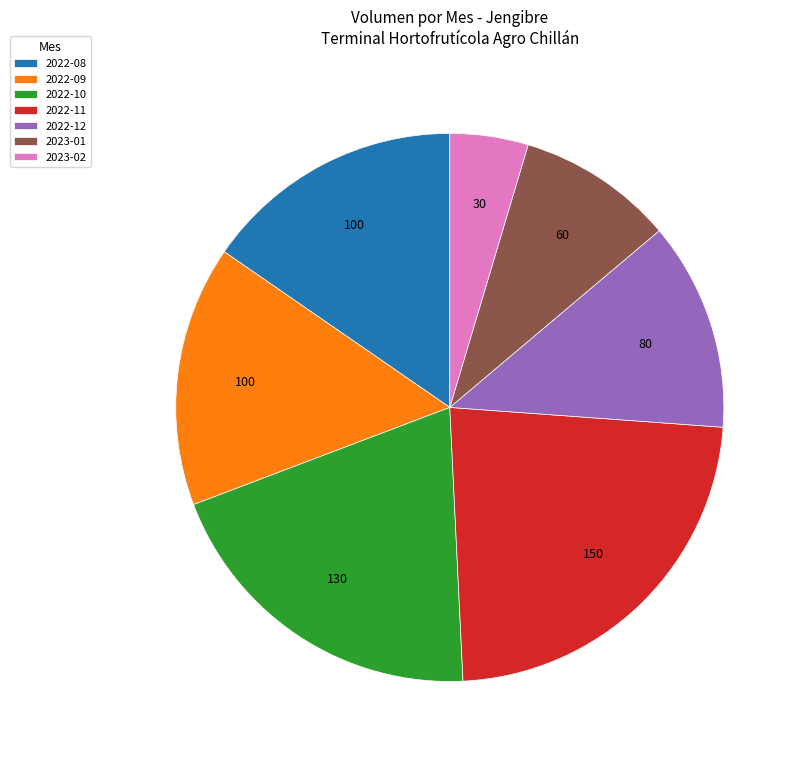

What is the largest slice in the pie chart?

2022-11